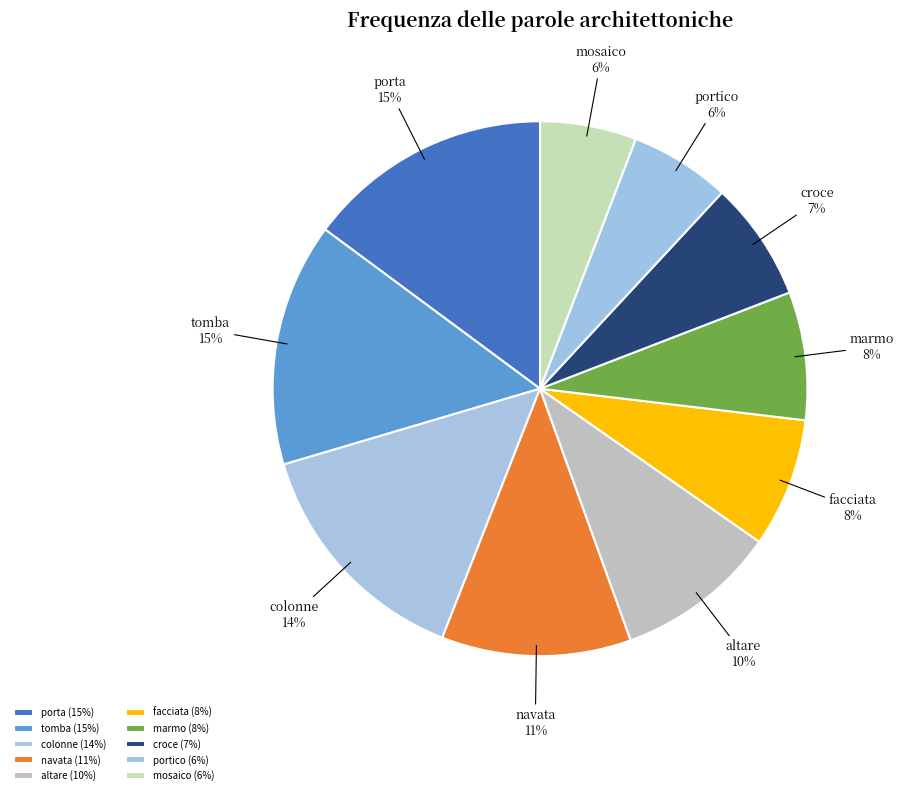

Does any single category account for the majority?

No